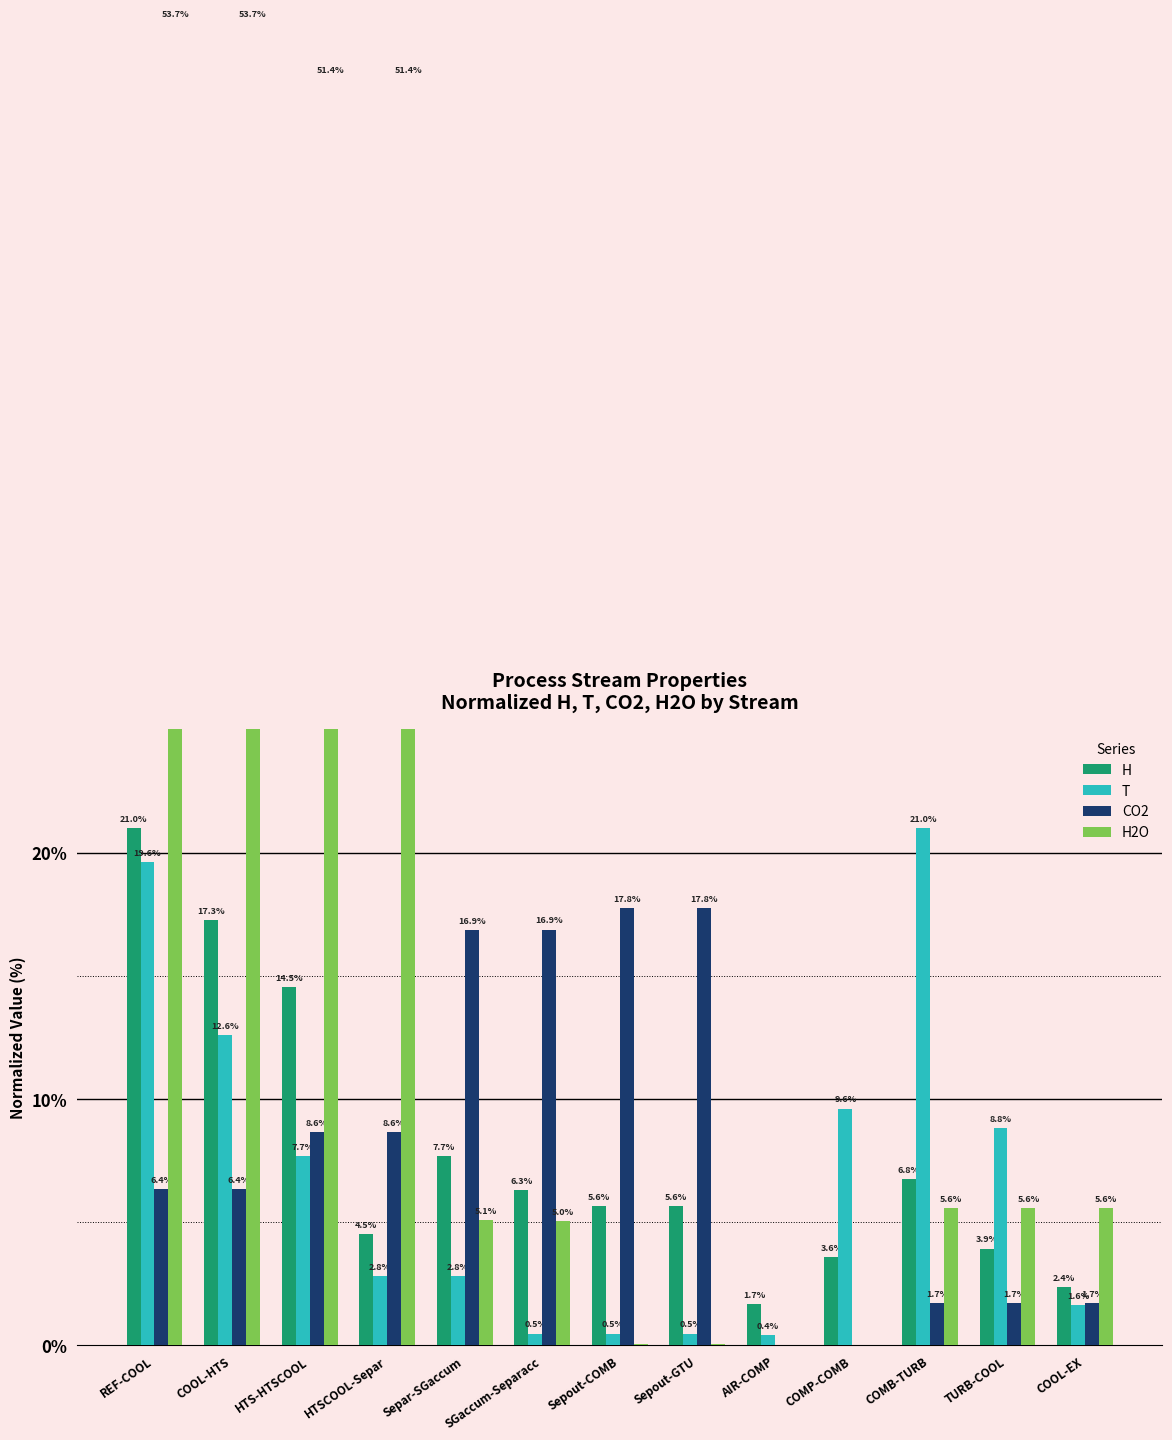

What position from the right is HTS-HTSCOOL?

11